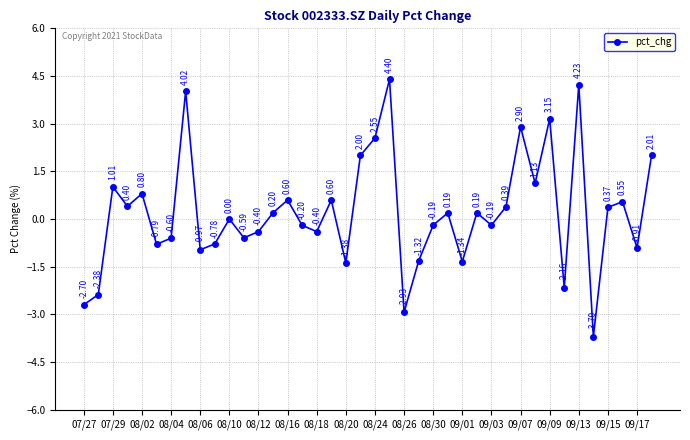

What is the minimum value shown in the chart?

-3.7